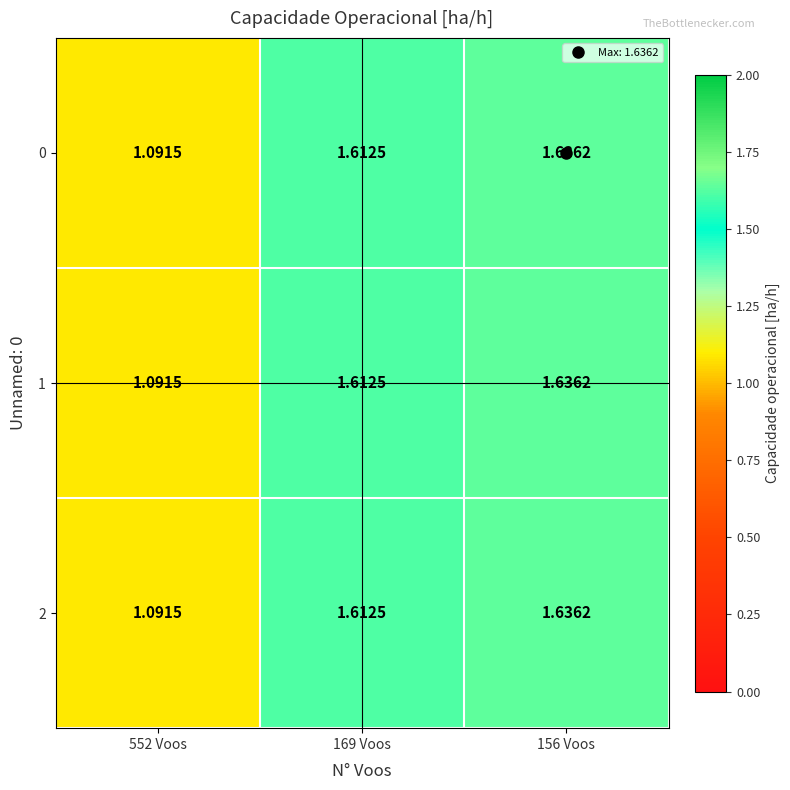

How many series are shown in this chart?

3